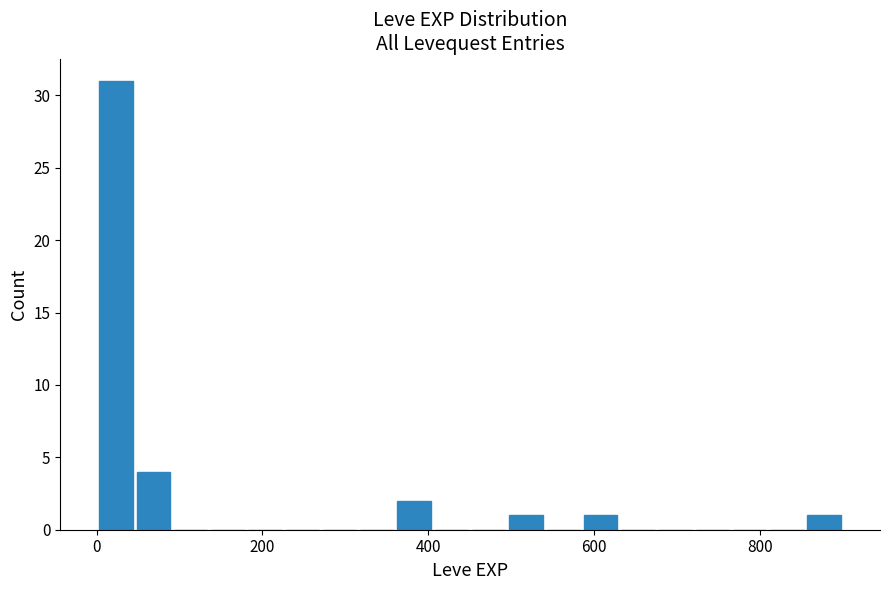

Around what value on the x-axis is the tallest bar? Give the approximate position of its centre, as read against the axis.

20